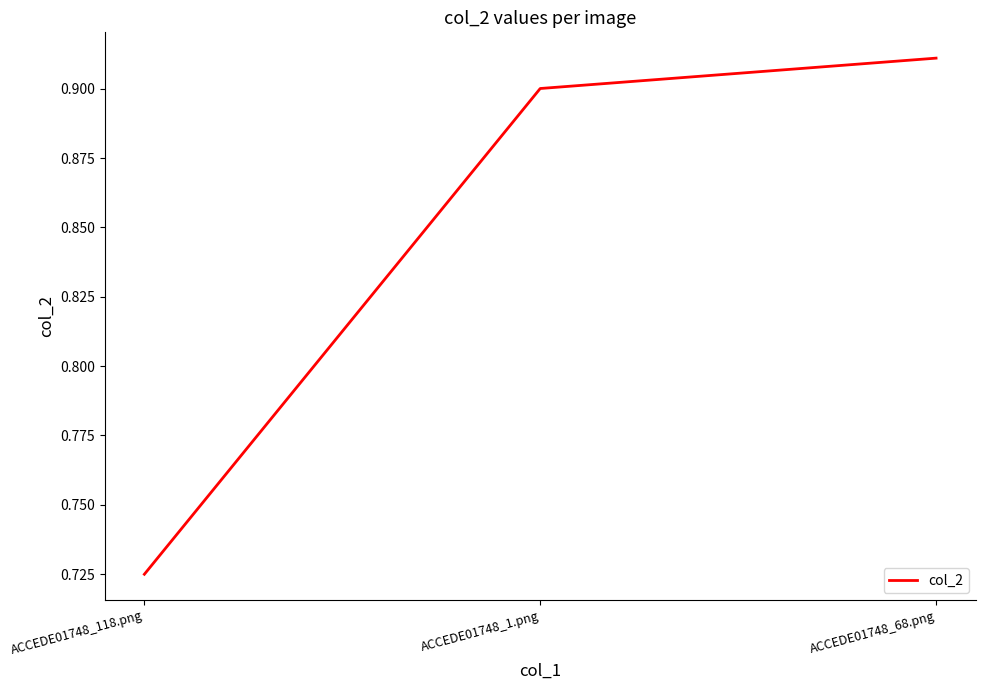

Rank the categories by value from lowest to highest.

ACCEDE01748_118.png, ACCEDE01748_1.png, ACCEDE01748_68.png